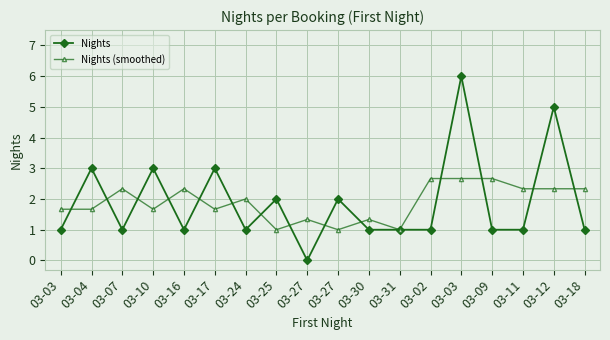

Is it true that Nights equals 1.3 at 03-16?

False